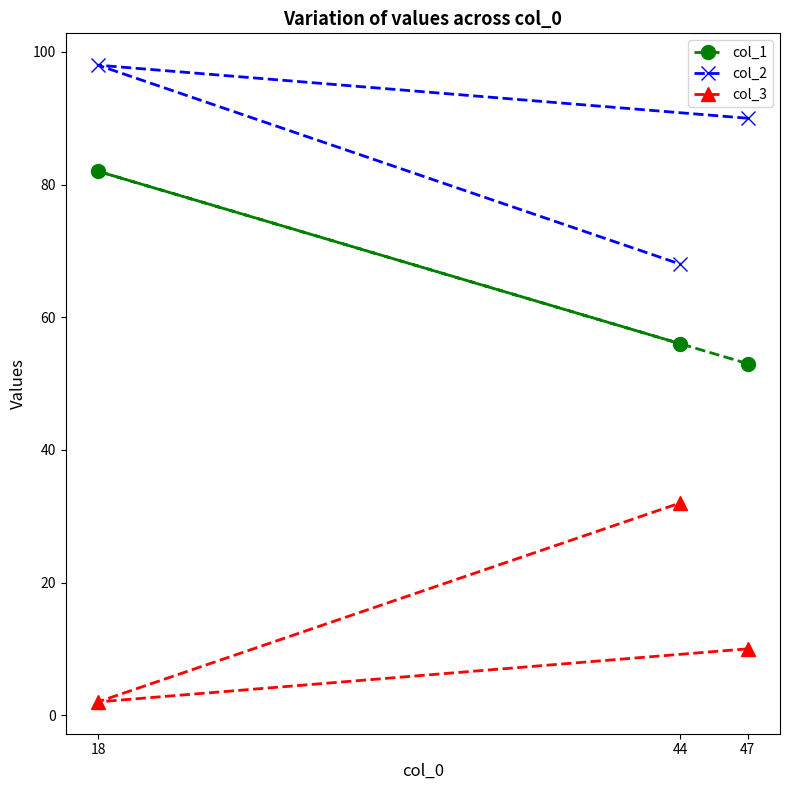

Reading left to right, extract all data points from this chart.

col_1: 18=82	44=56	47=53
col_2: 18=98	44=68	47=90
col_3: 18=2	44=32	47=10